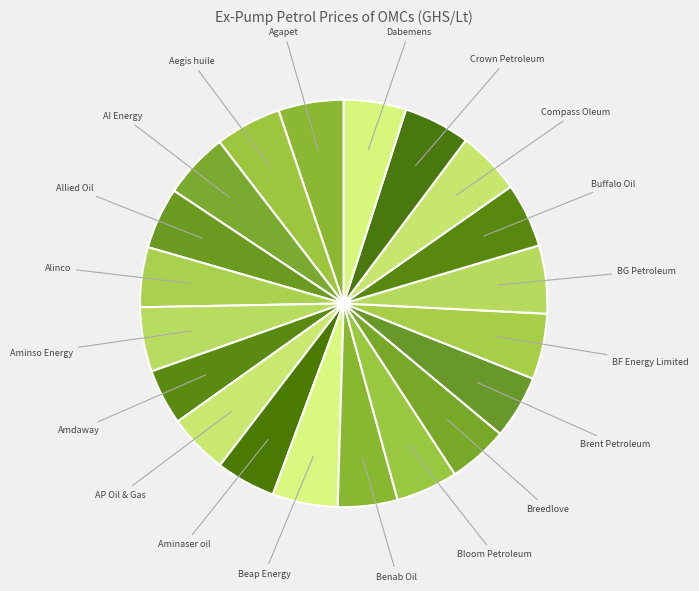

How many slices are in this pie chart?

20